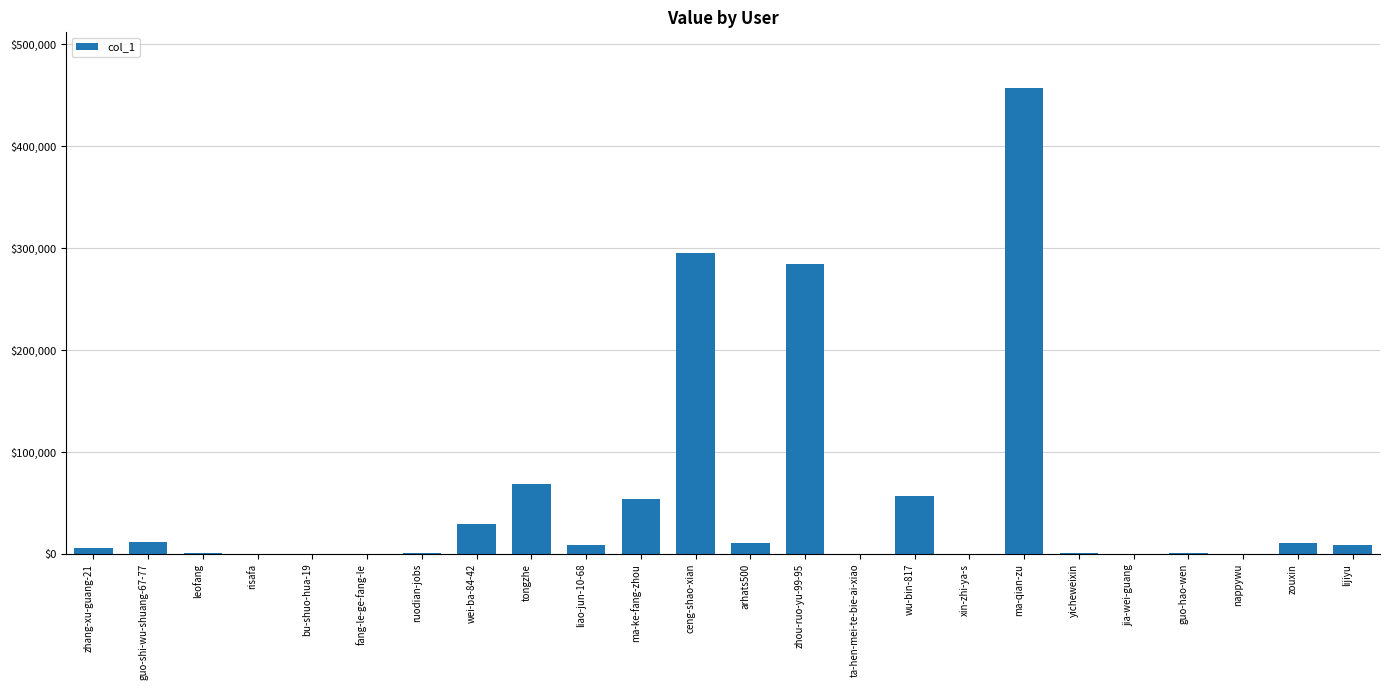

Which has a higher value, tongzhe or ruodian-jobs?

tongzhe